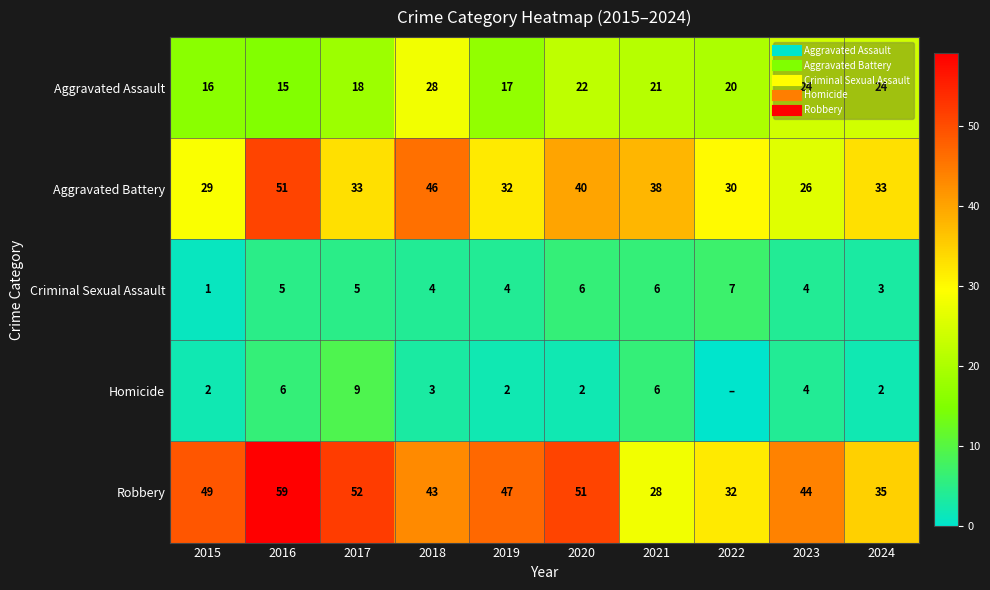

Which series changed the most between 2016 and 2024?

Robbery